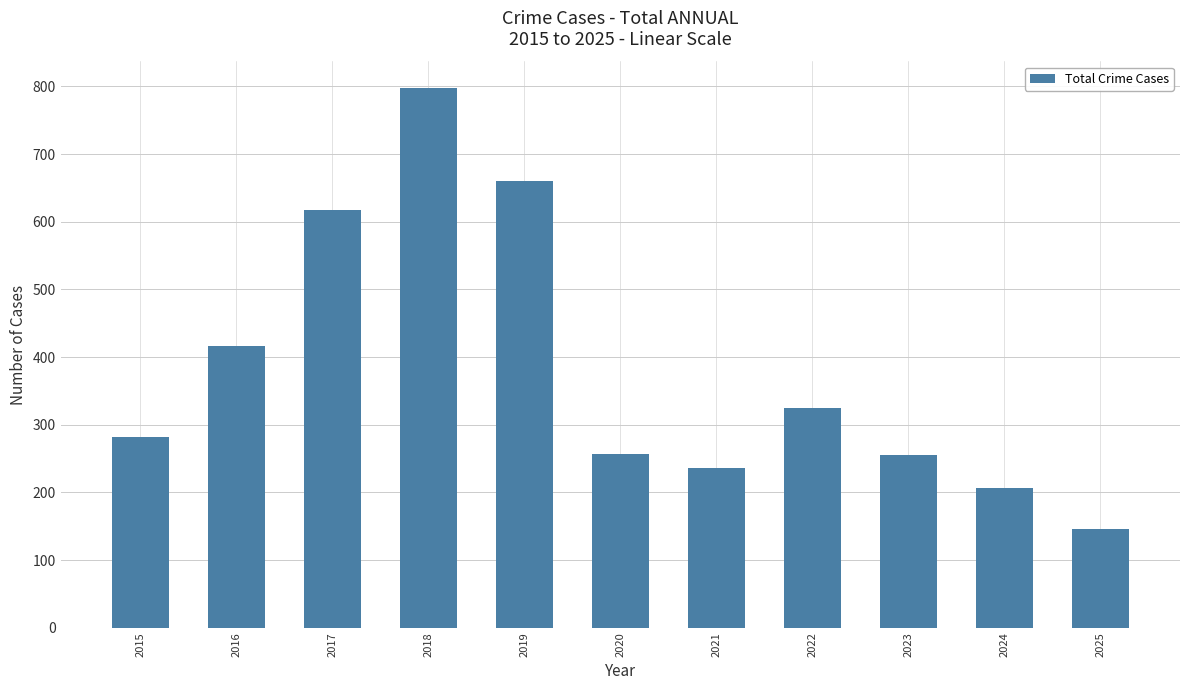

Which label corresponds to the smallest value in the chart?

2025